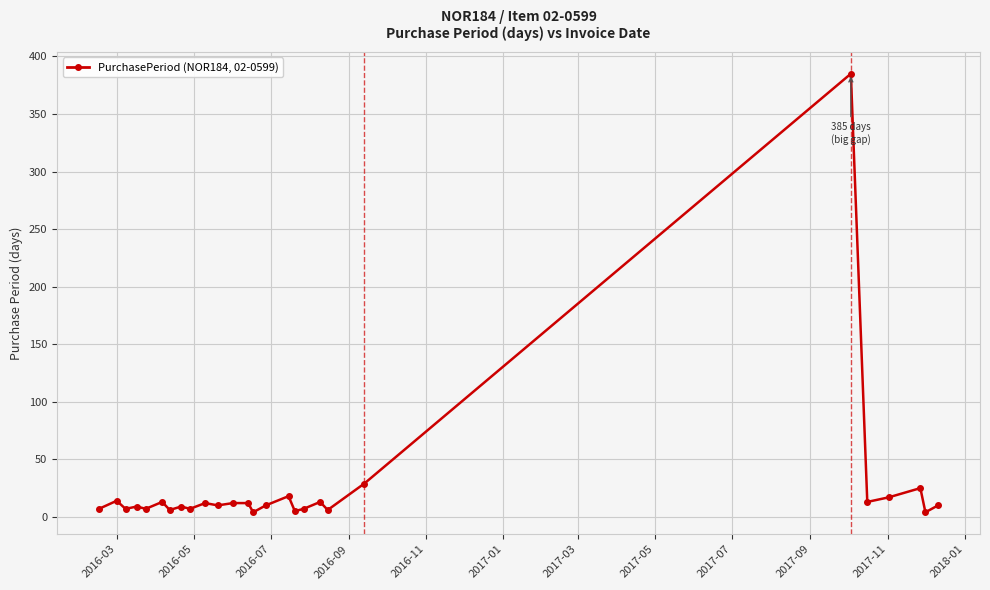

True or false: there are more than 0 points higher than both neighbors.

True